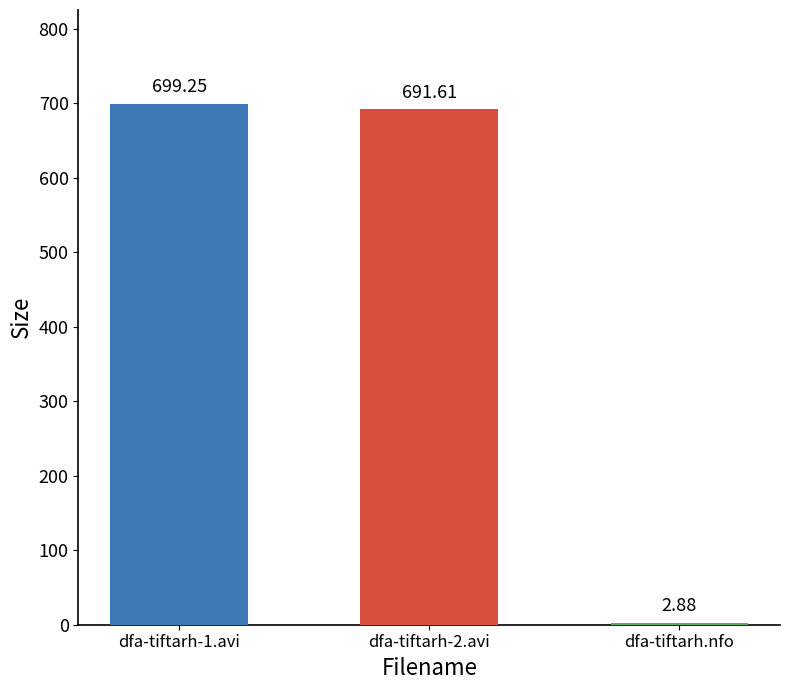

What is the sum of all values?

1393.7